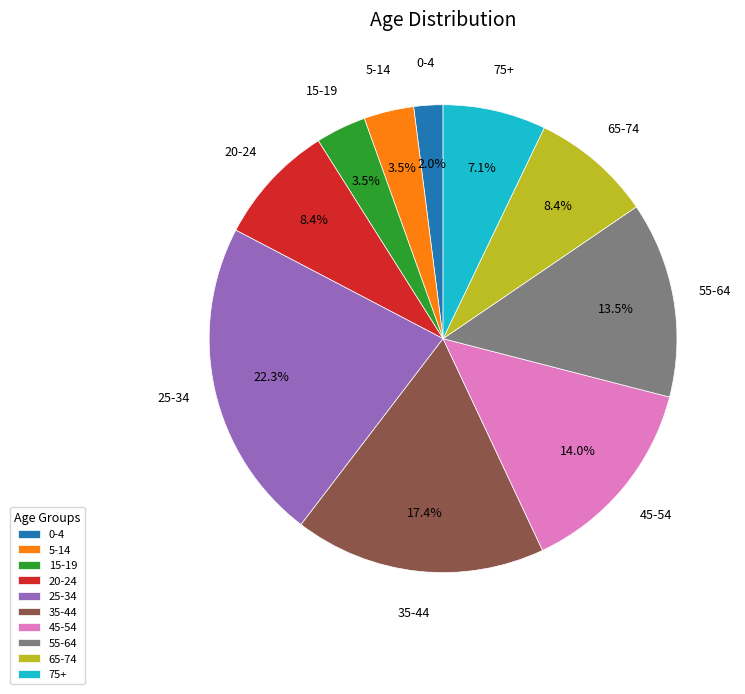

Which has a higher value, 55-64 or 5-14?

55-64